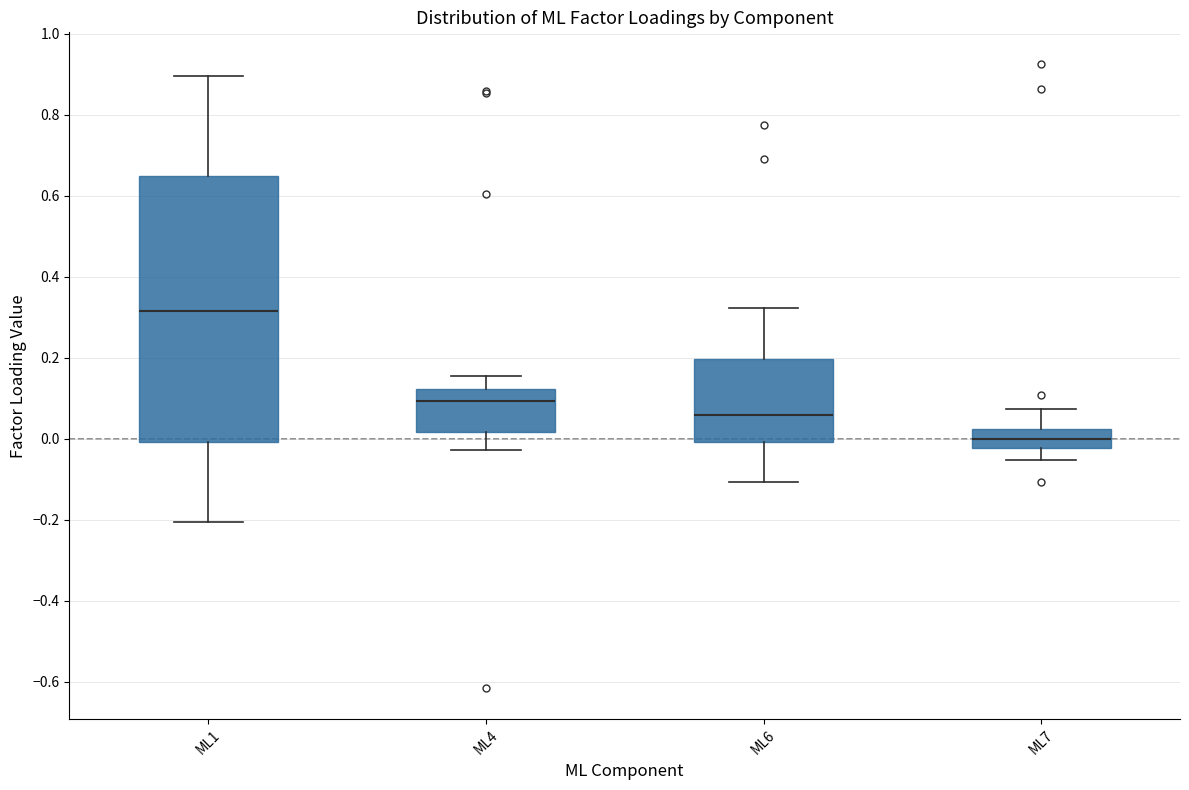

Reading left to right, read every box against the y-axis: the position of its median line, the range the box covers, and the ends of its whiskers. The values are not printed on the chart, so give them approximately, as read against the axis.

ML1: median 0.32, box 0.00 to 0.64, whiskers -0.20 to 0.90
ML4: median 0.10, box 0.02 to 0.12, whiskers -0.02 to 0.16
ML6: median 0.06, box 0.00 to 0.20, whiskers -0.10 to 0.32
ML7: median 0.00, box -0.02 to 0.02, whiskers -0.06 to 0.08